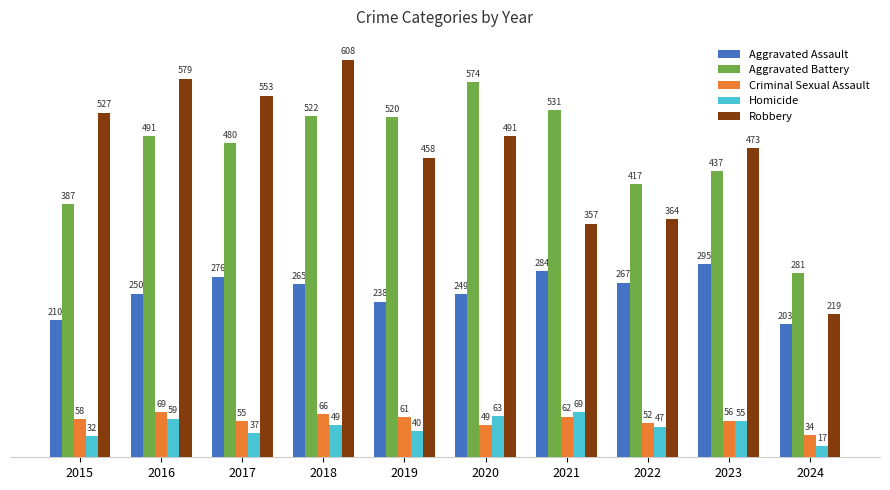

Reading right to left, what are all the values shown in this chart?

Aggravated Assault: 2024=203	2023=295	2022=267	2021=284	2020=249	2019=238	2018=265	2017=276	2016=250	2015=210
Aggravated Battery: 2024=281	2023=437	2022=417	2021=531	2020=574	2019=520	2018=522	2017=480	2016=491	2015=387
Criminal Sexual Assault: 2024=34	2023=56	2022=52	2021=62	2020=49	2019=61	2018=66	2017=55	2016=69	2015=58
Homicide: 2024=17	2023=55	2022=47	2021=69	2020=63	2019=40	2018=49	2017=37	2016=59	2015=32
Robbery: 2024=219	2023=473	2022=364	2021=357	2020=491	2019=458	2018=608	2017=553	2016=579	2015=527